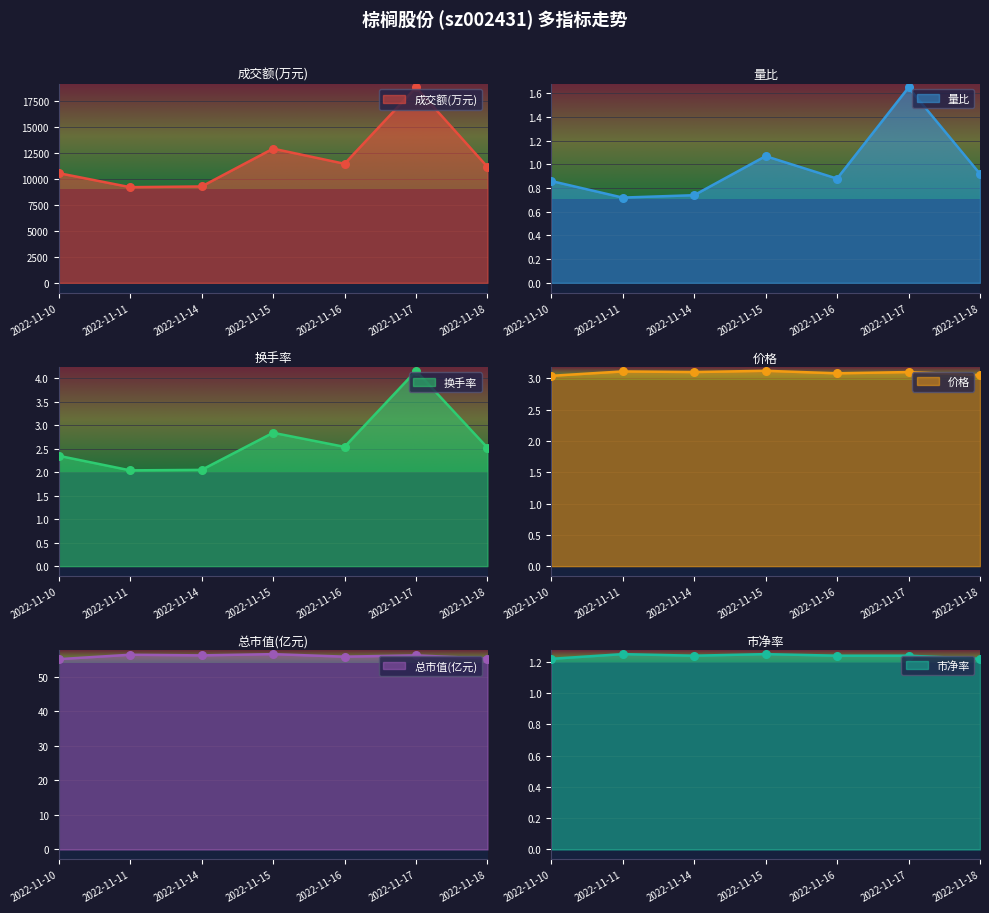

Which series has the largest Y range (max minus min)?

成交额(万元)